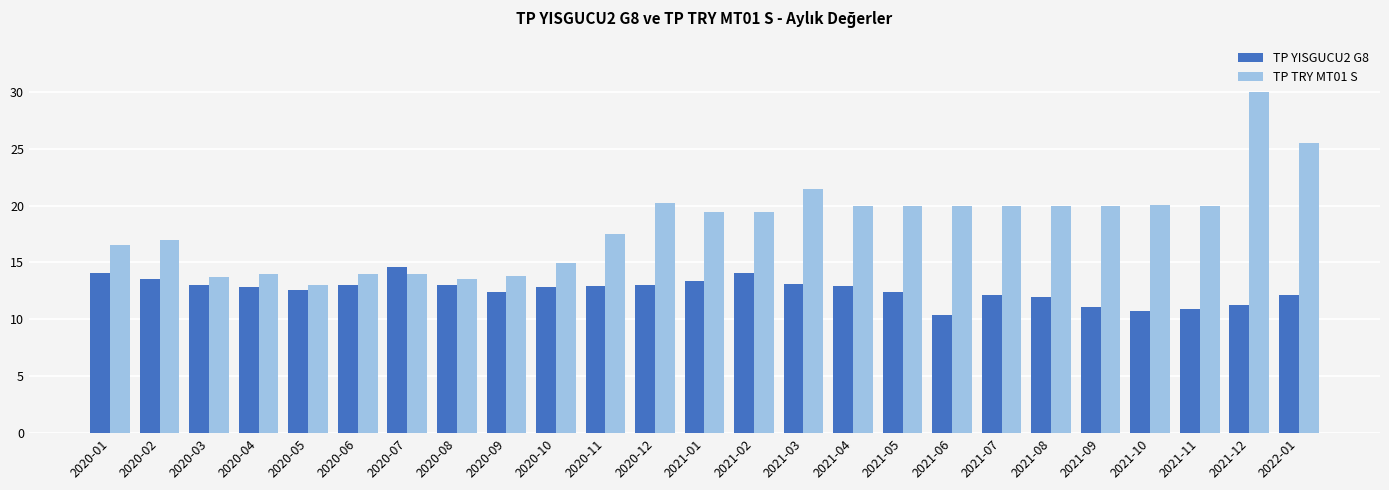

What value does the TP YISGUCU2 G8 series have at 2020-06?

13.0